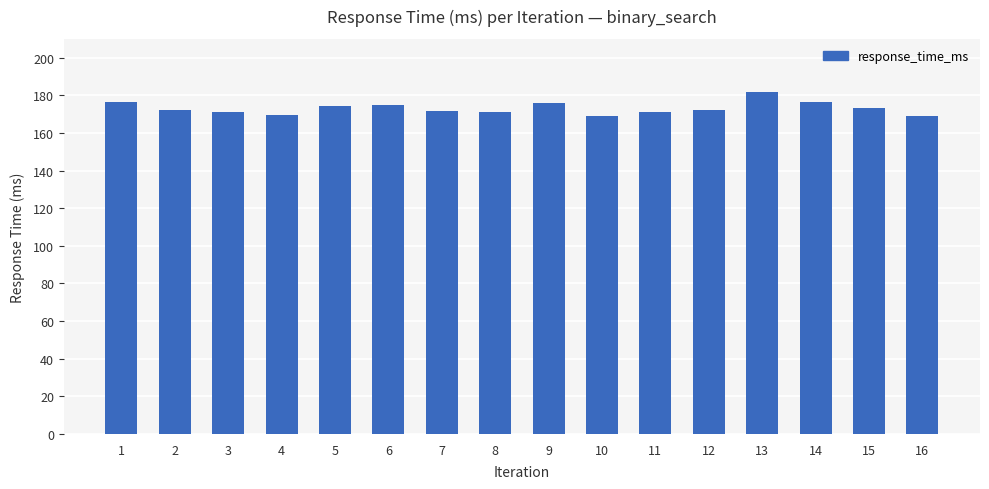

What is the value of the 14th bar from the left?

176.3